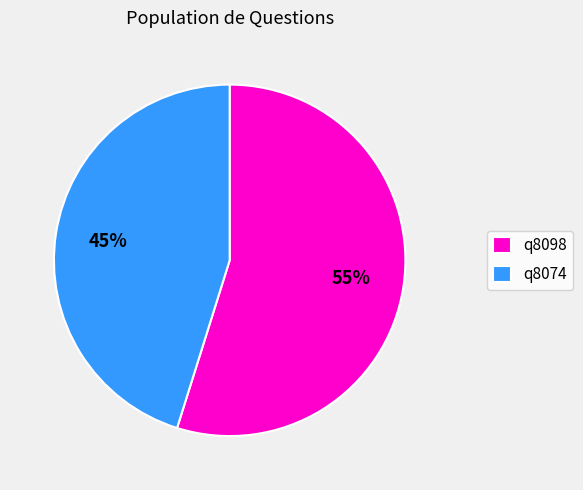

Which slice represents more than half of the pie?

q8098